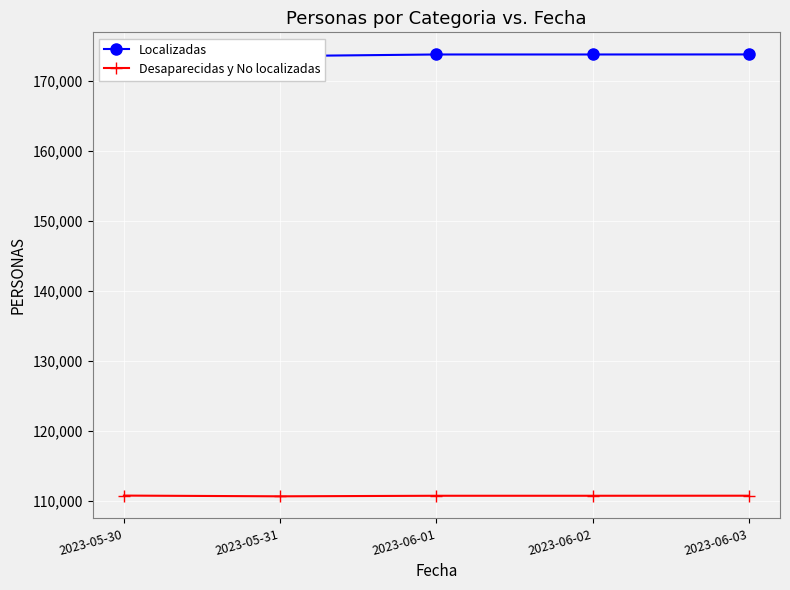

Where is Localizadas nearest to the value 173225?

2023-05-31